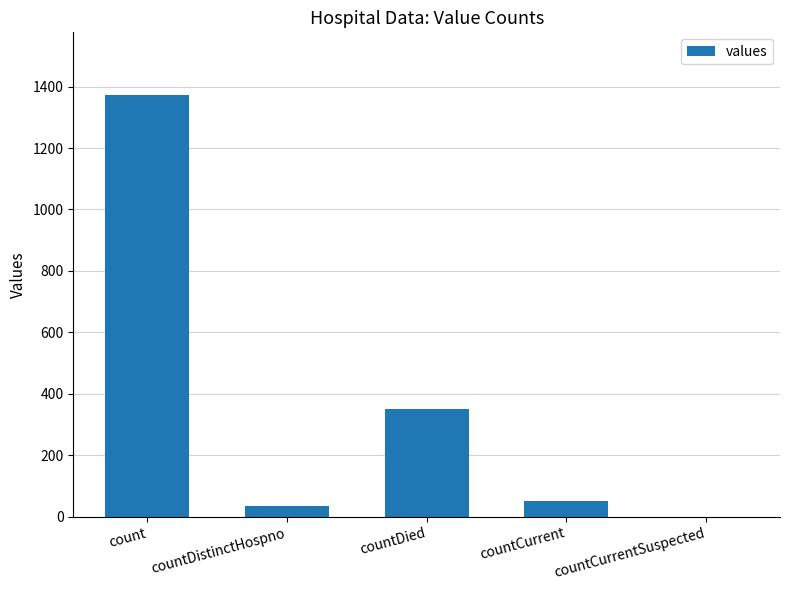

Reading left to right, transcribe all the data shown in this chart.

count=1371	countDistinctHospno=33	countDied=349	countCurrent=52	countCurrentSuspected=0